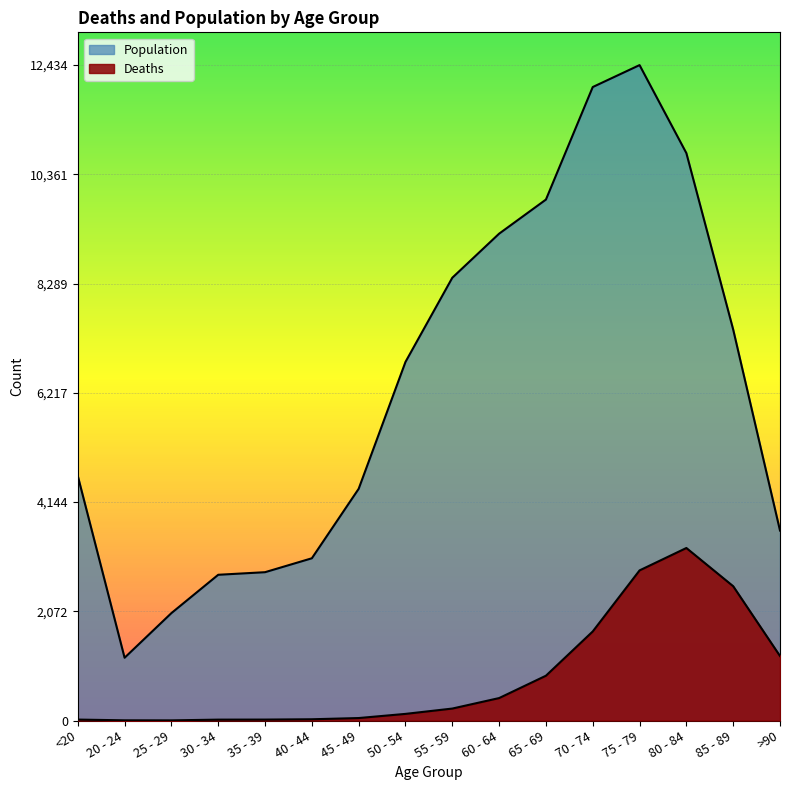

What is the sum of the Deaths values at 80 - 84 and 45 - 49?

3320